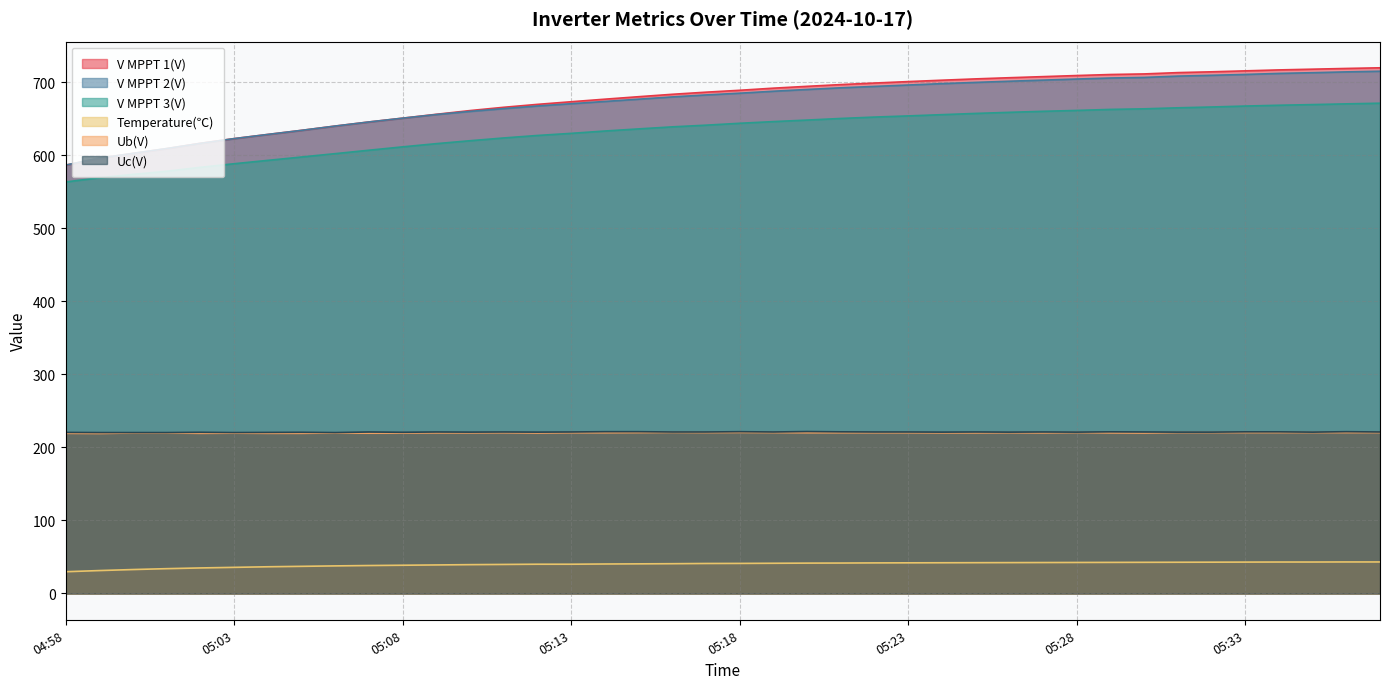

What position from the right is 05:01?

37